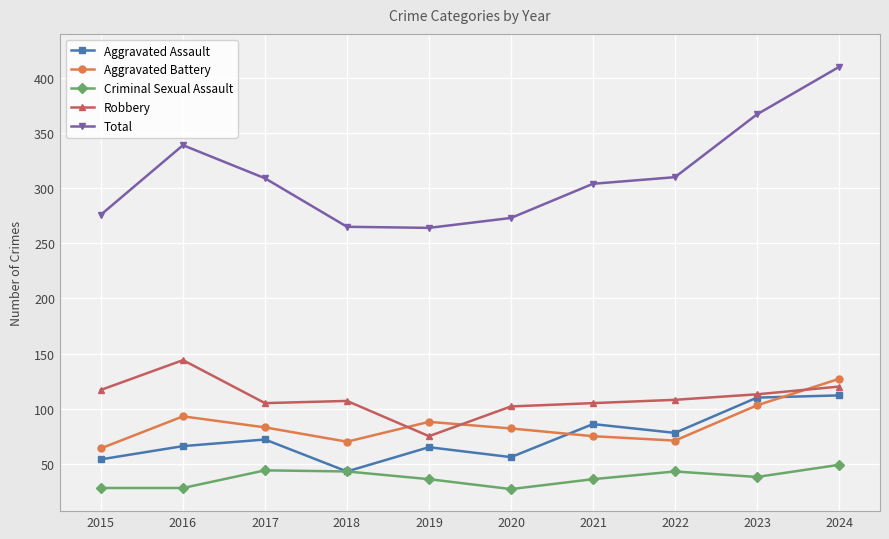

How many categories are shown in the chart?

10